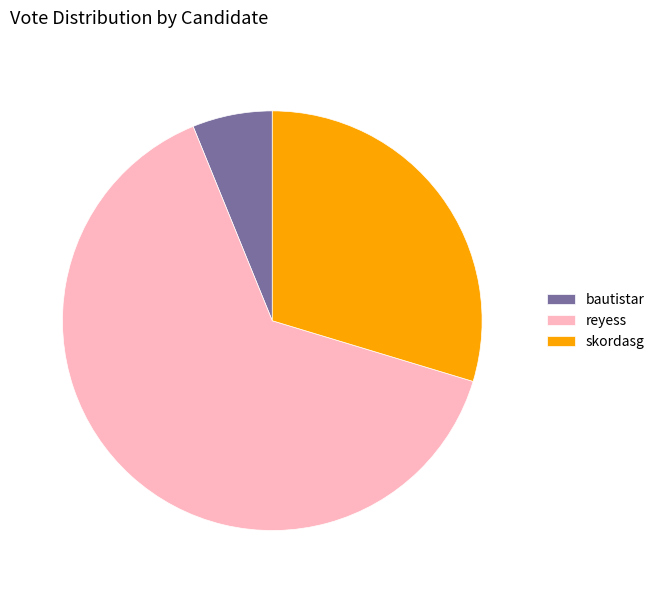

True or false: bautistar accounts for 17% of the total.

False